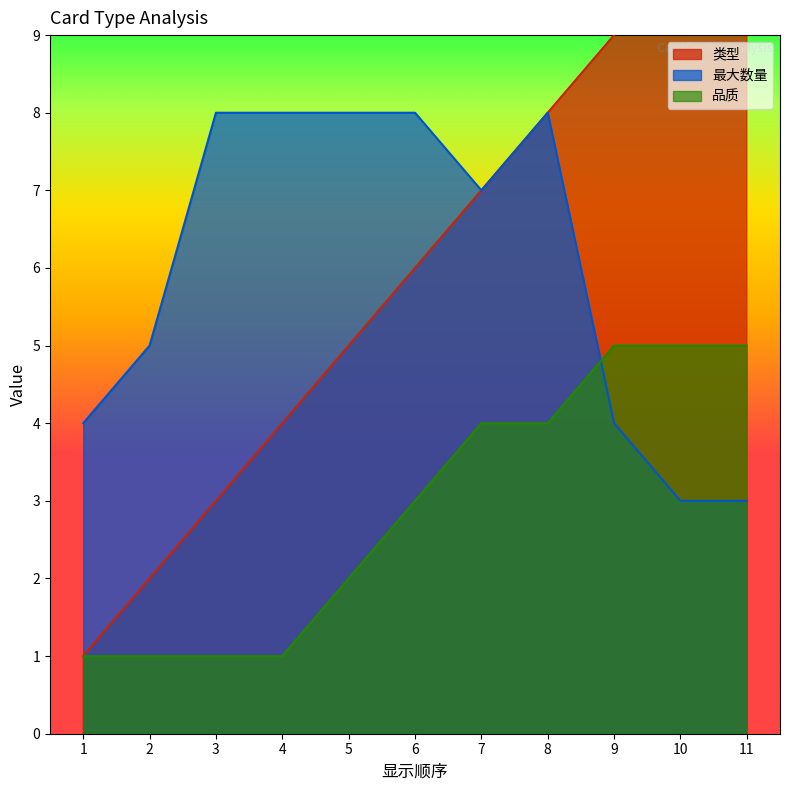

The 最大数量 series shows 8 at 4. True or false?

True